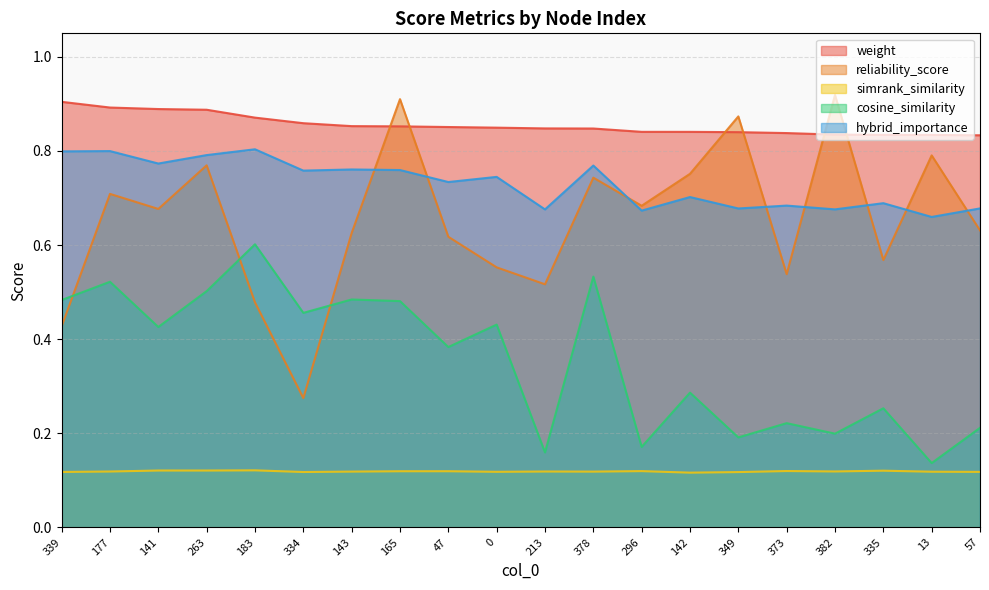

Does the chart display data point markers on the line(s)?

No